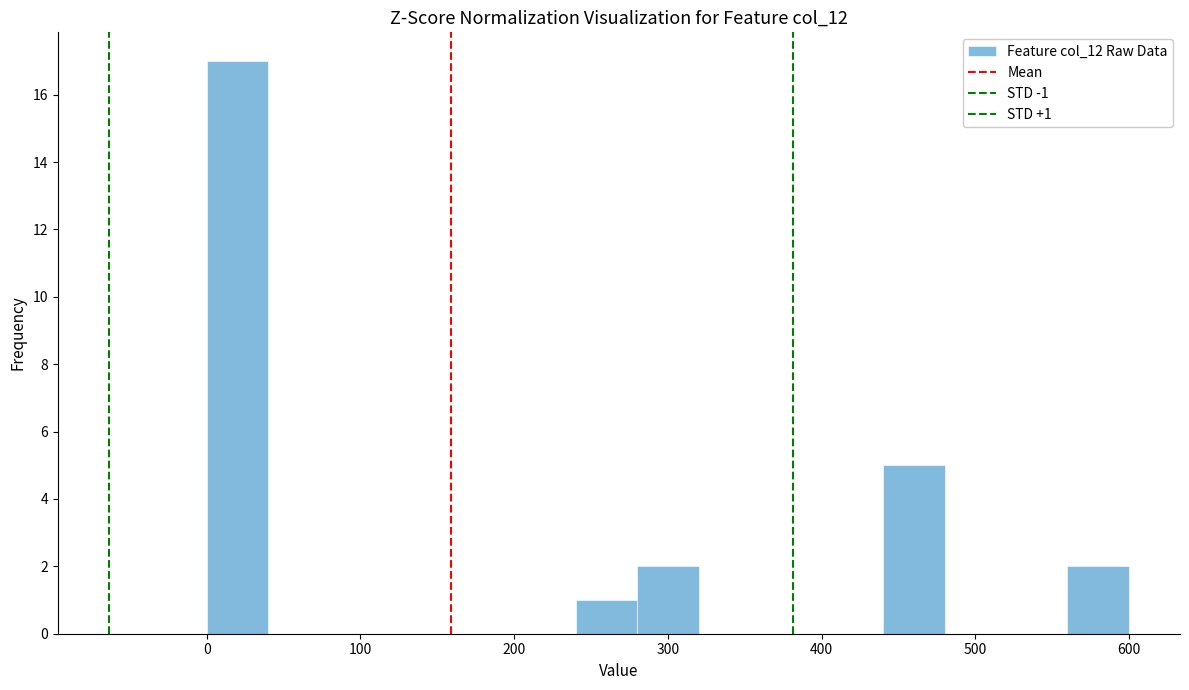

Over which range of the x-axis is the bar tallest?

0 to 40